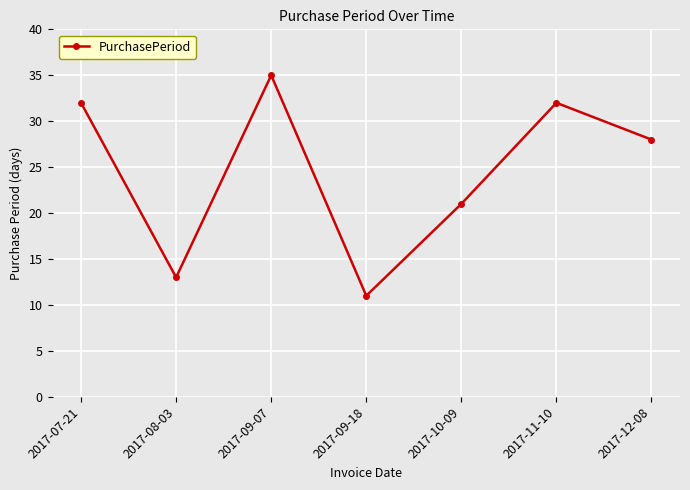

Approximately how many times larger is the value at 2017-12-08 compared to 2017-11-10?

0.9